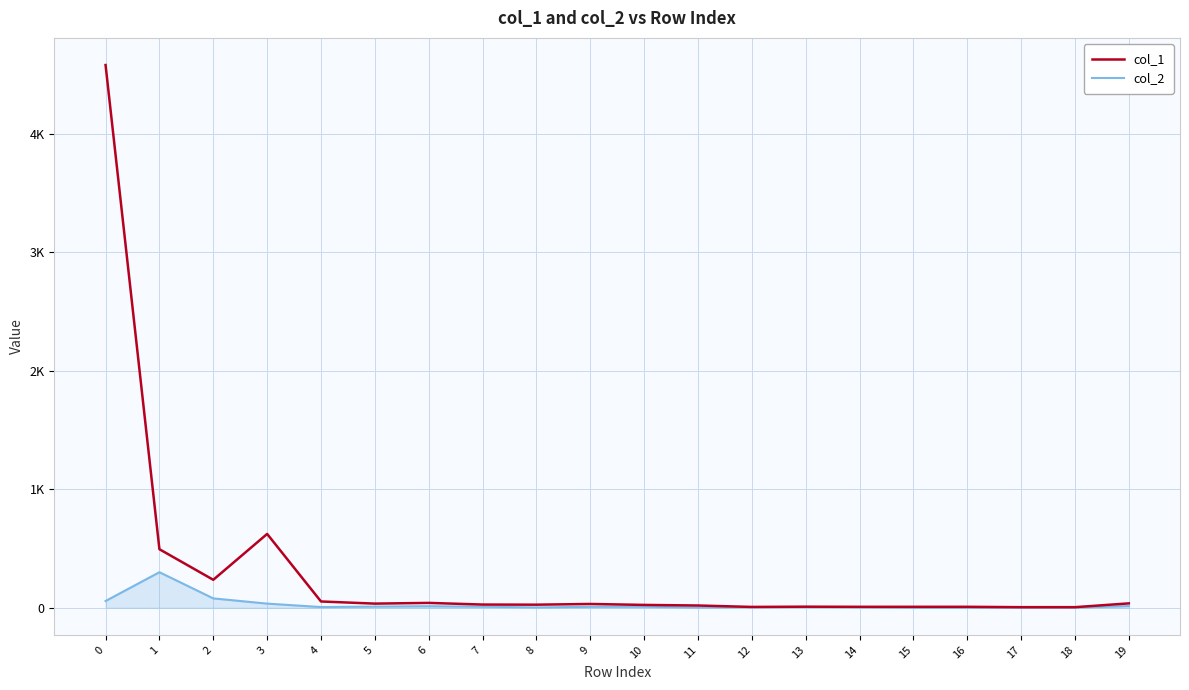

At 9, list the series in order from smallest to largest.

col_2, col_1